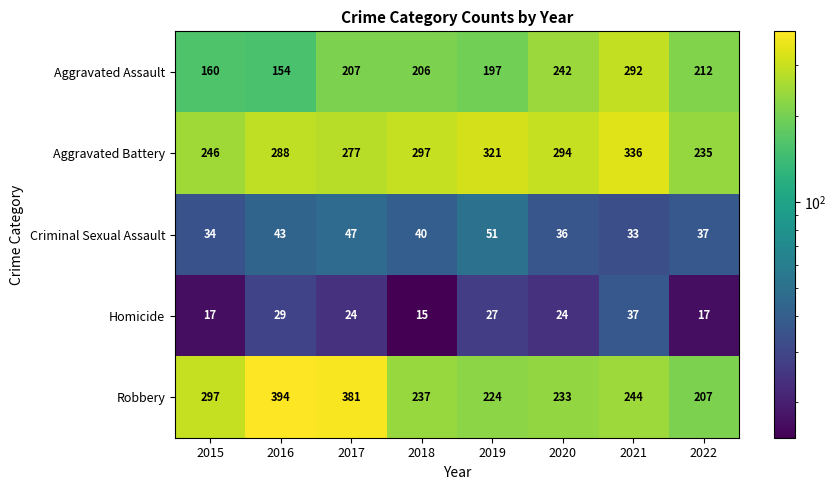

The value of Aggravated Assault at 2016 is 154. True or false?

True